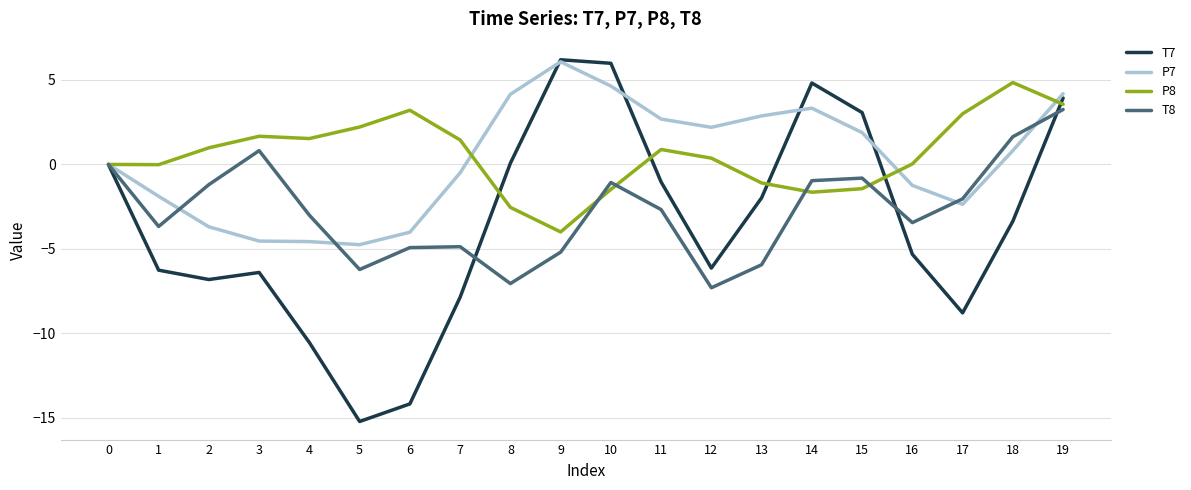

At 7, list the series in order from largest to smallest.

P8, P7, T8, T7